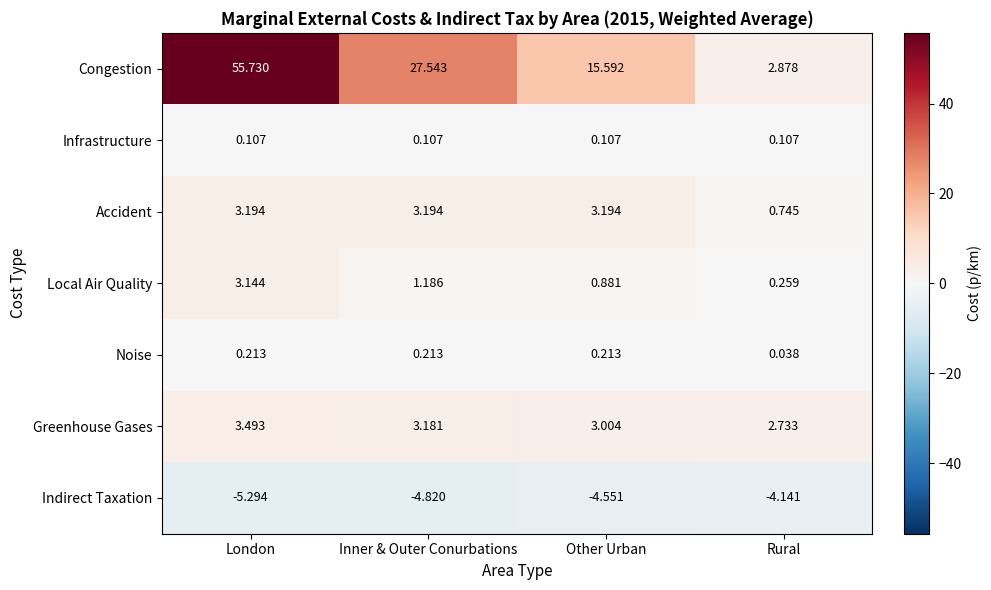

Is the value of Noise at Inner & Outer Conurbations greater than the value of Indirect Taxation at London?

Yes